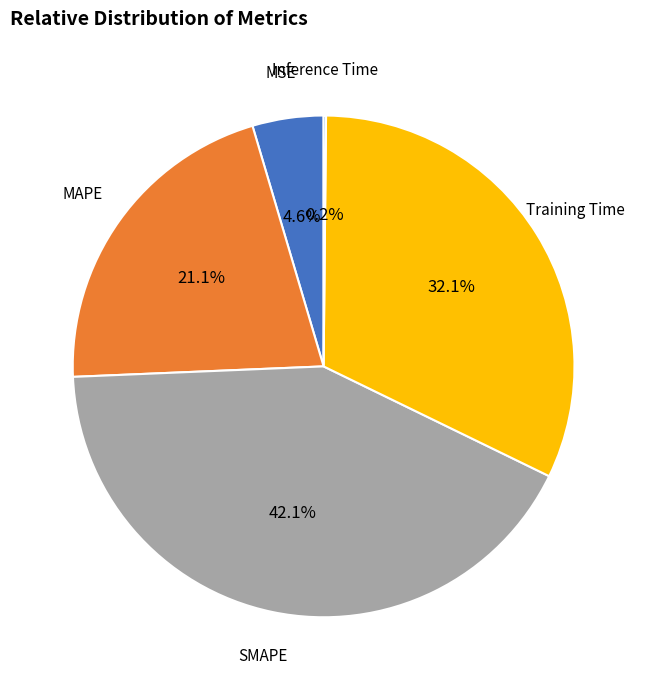

Is there any slice that represents more than half of the pie?

No